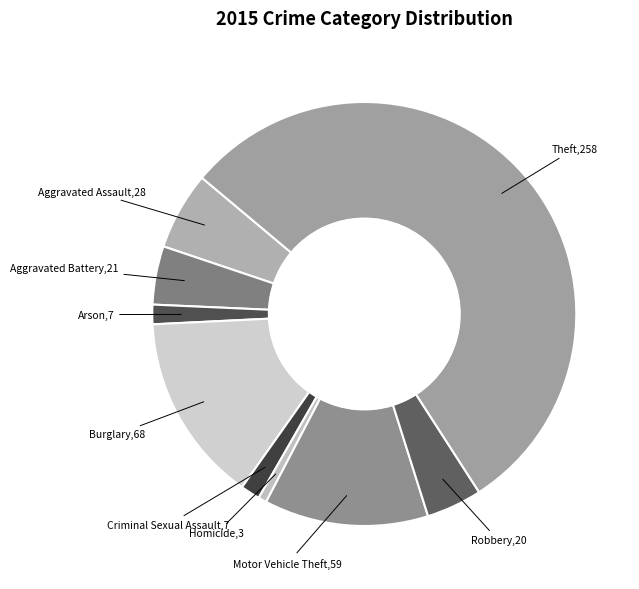

Which slice is the smallest?

Homicide